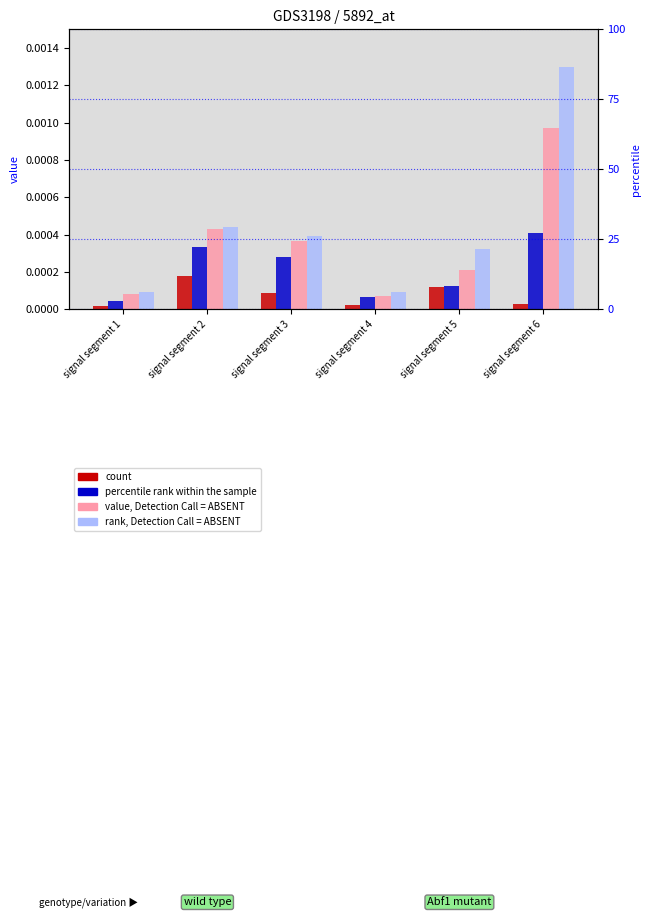

Which series has the largest total across all categories?

rank, Detection Call = ABSENT